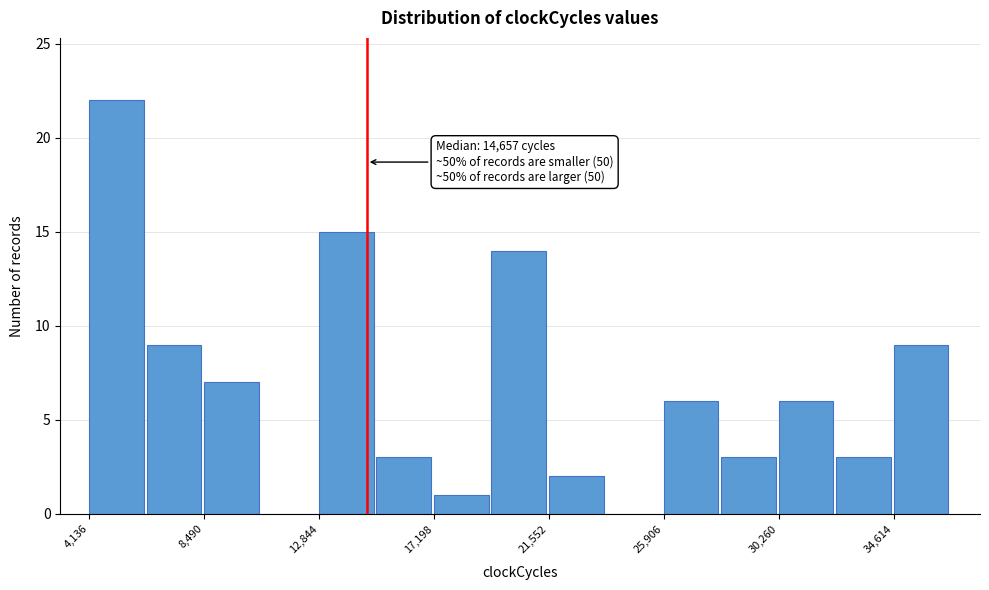

Over which range of the x-axis is the bar tallest?

4000 to 6500